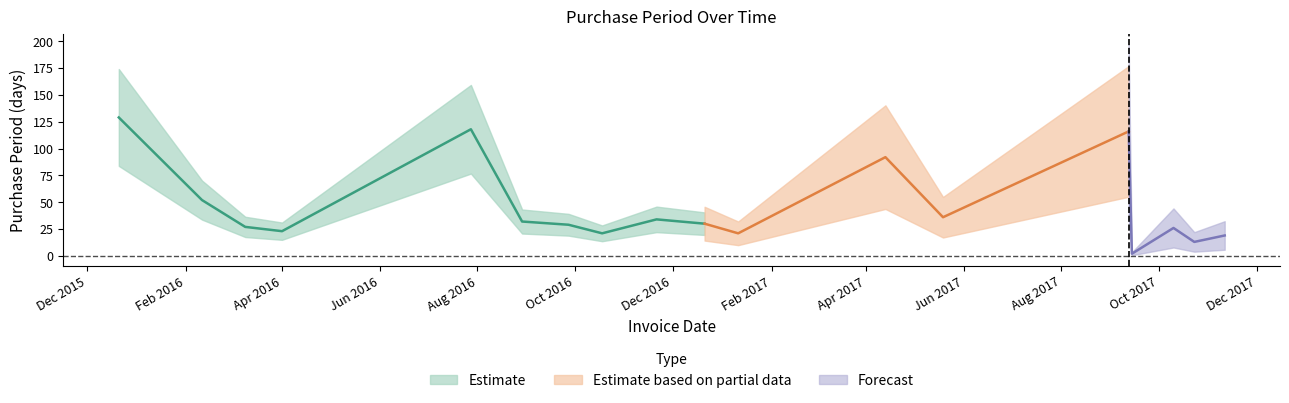

Reading left to right, transcribe all the data shown in this chart.

2015-12-21=129	2016-02-11=52	2016-03-09=27	2016-04-01=23	2016-07-28=118	2016-08-29=32	2016-09-27=29	2016-10-18=21	2016-11-21=34	2016-12-21=30	2017-01-11=21	2017-04-13=92	2017-05-19=36	2017-09-12=116	2017-09-14=2	2017-10-10=26	2017-10-23=13	2017-11-11=19